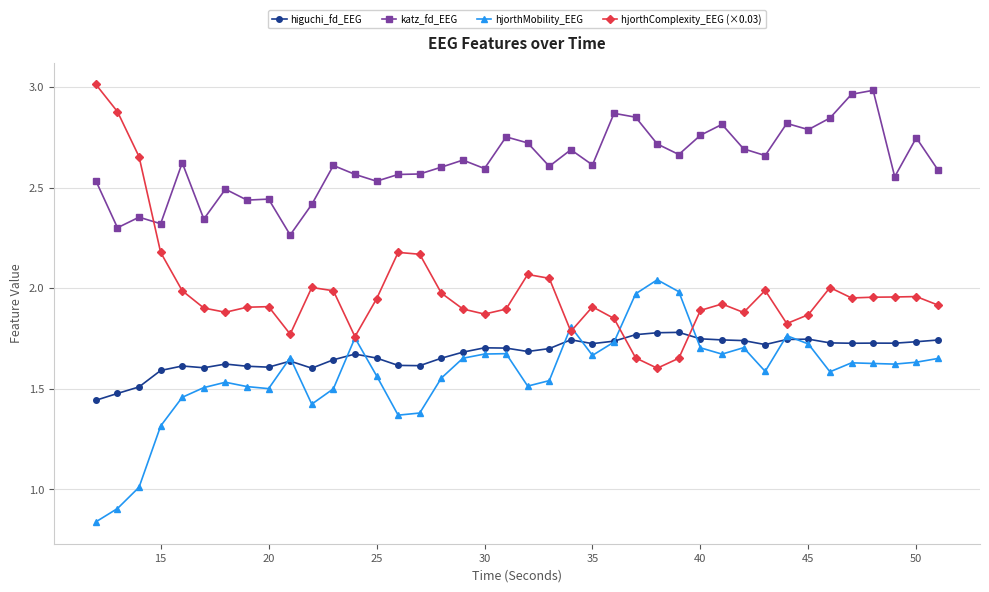

True or false: higuchi_fd_EEG has more than 0 points higher than both neighbors.

True